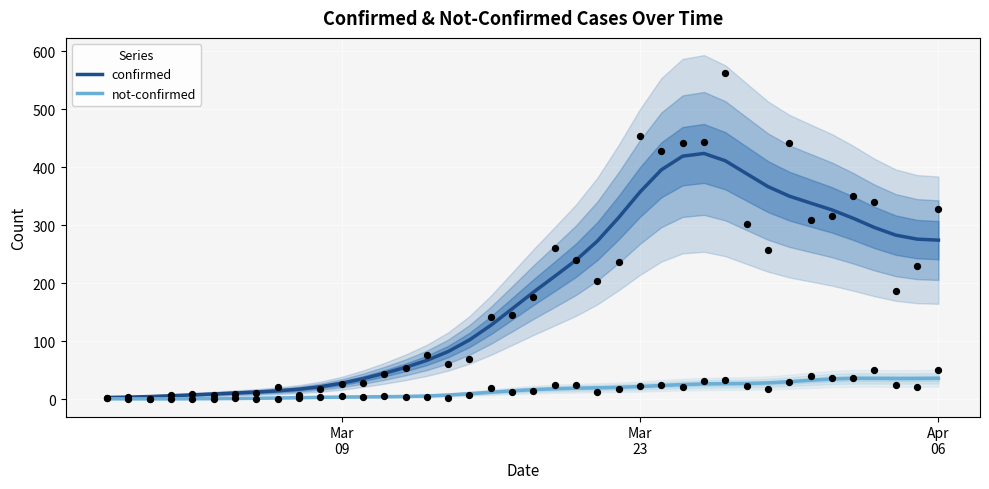

Which series contains the highest Y value?

confirmed